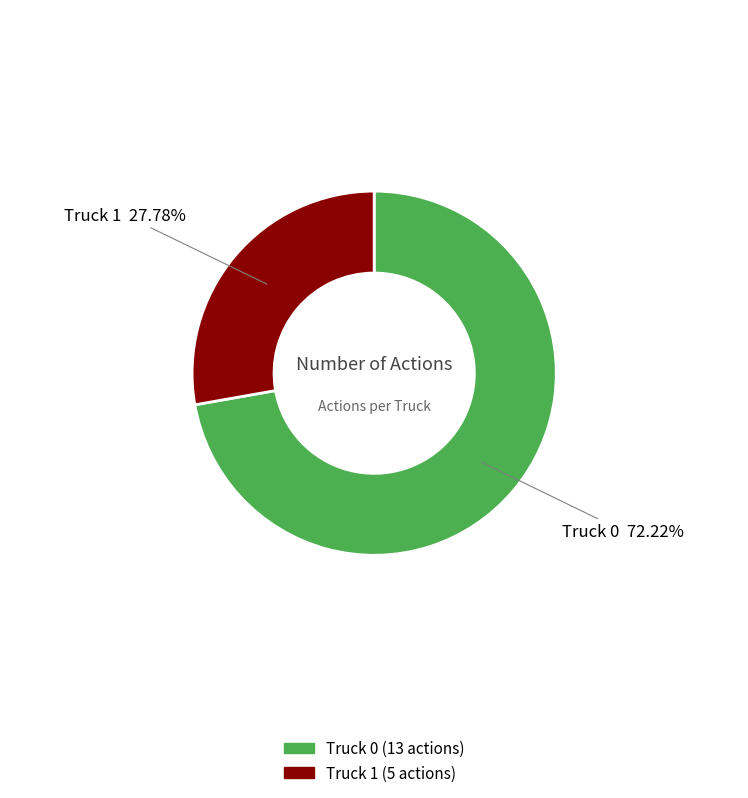

What is the majority slice?

Truck 0